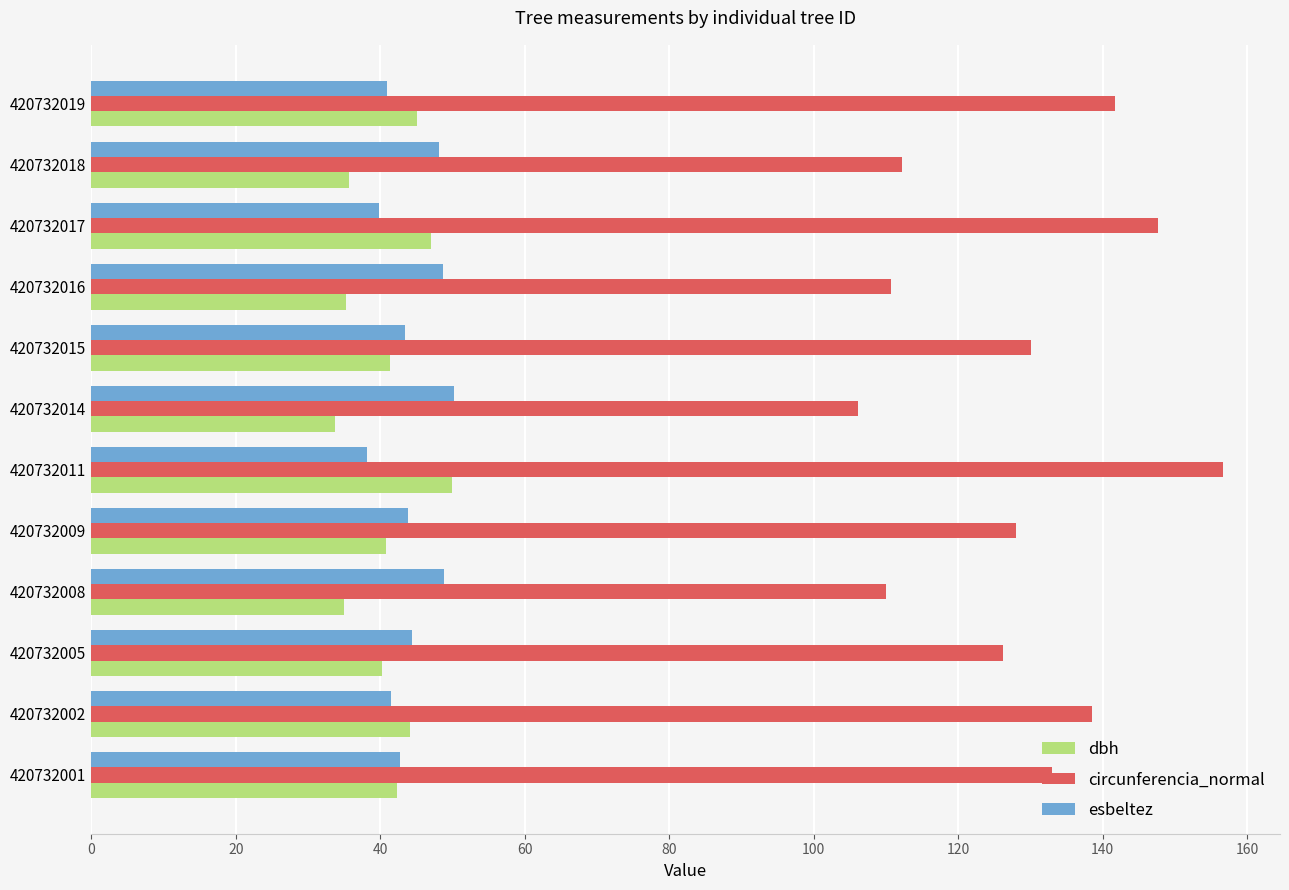

What is the lowest value of the dbh series?

33.8